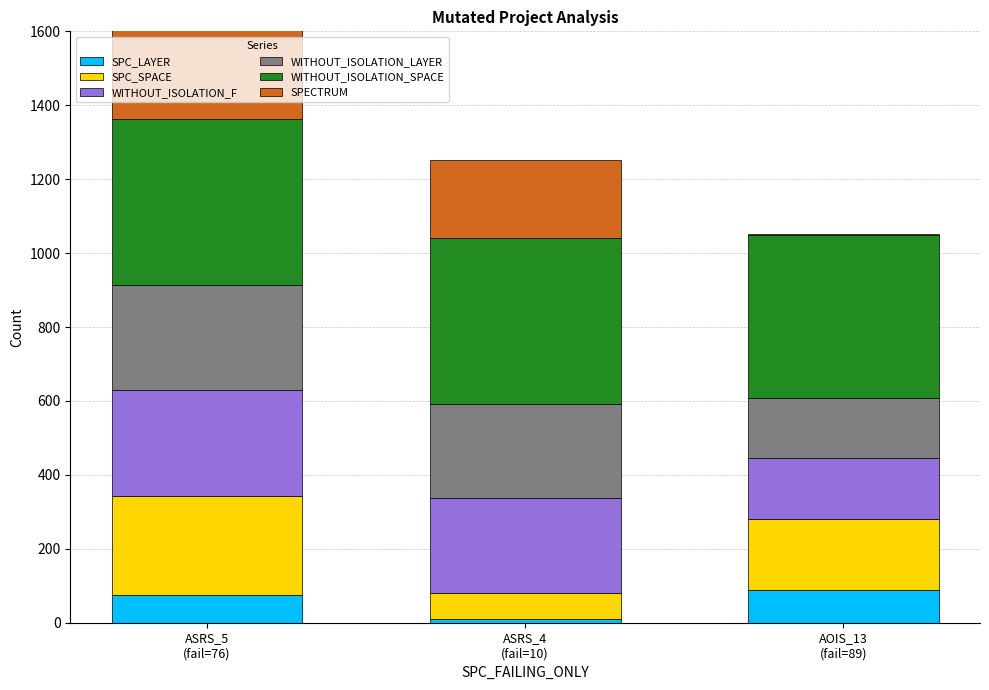

Rank the series at ASRS_5
(fail=76) from highest to lowest value.

WITHOUT_ISOLATION_SPACE, WITHOUT_ISOLATION_F, WITHOUT_ISOLATION_LAYER, SPECTRUM, SPC_SPACE, SPC_LAYER